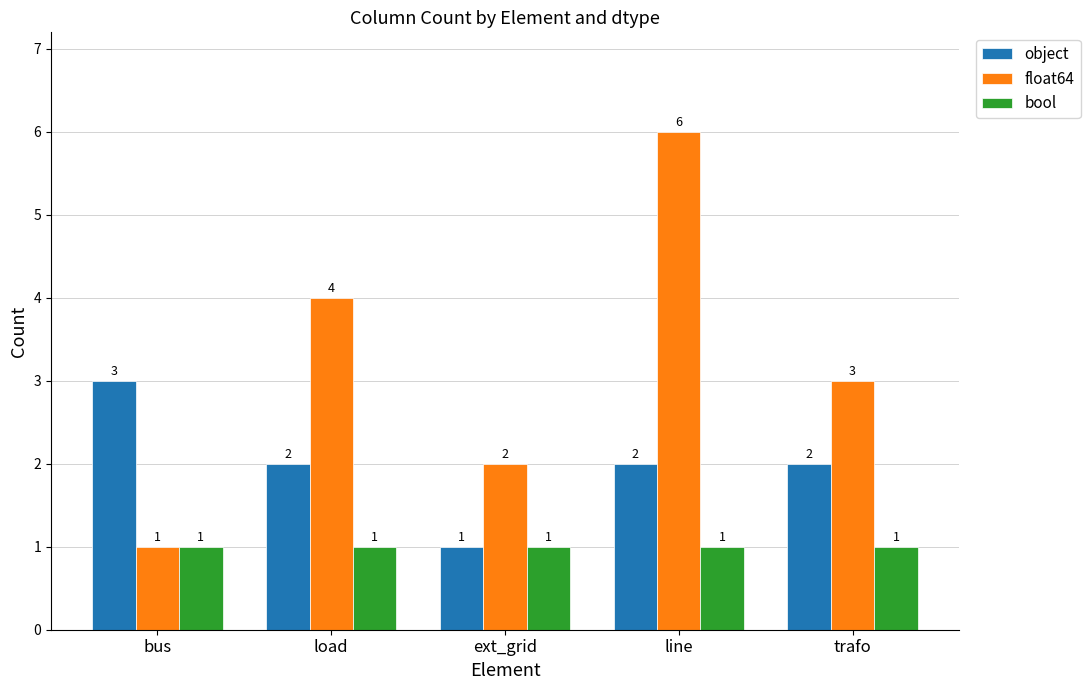

Which series changed the most between bus and trafo?

float64